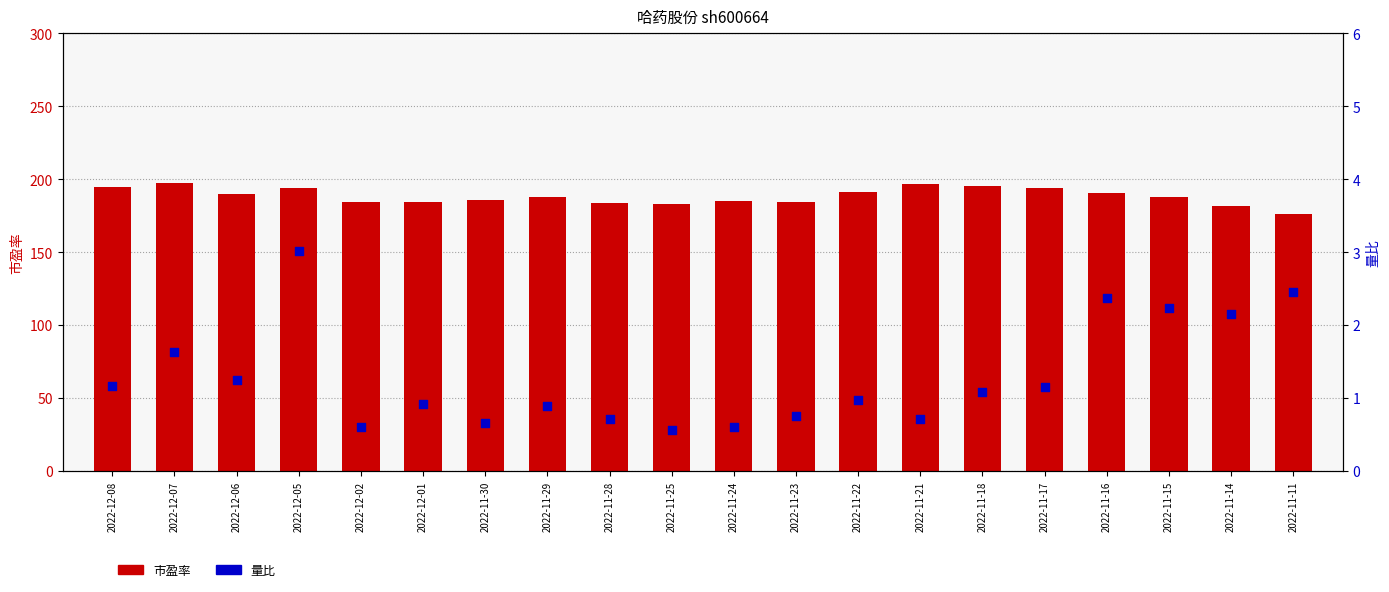

At which category is the sum across all series the highest?

2022-12-07